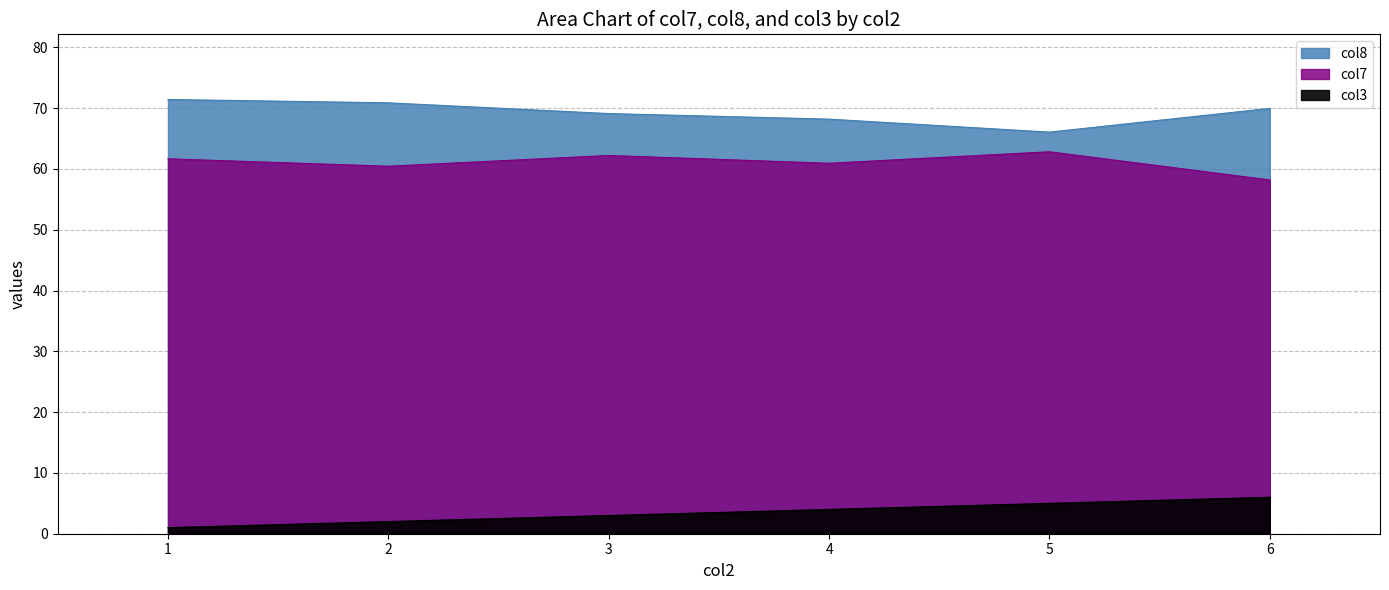

How many data points in col8 are less than 69?

2